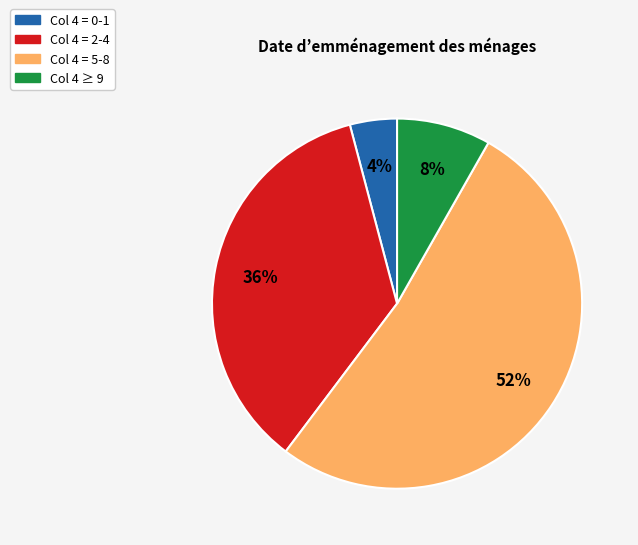

Does Col 4 = 5-8 account for over 50% of the chart?

Yes